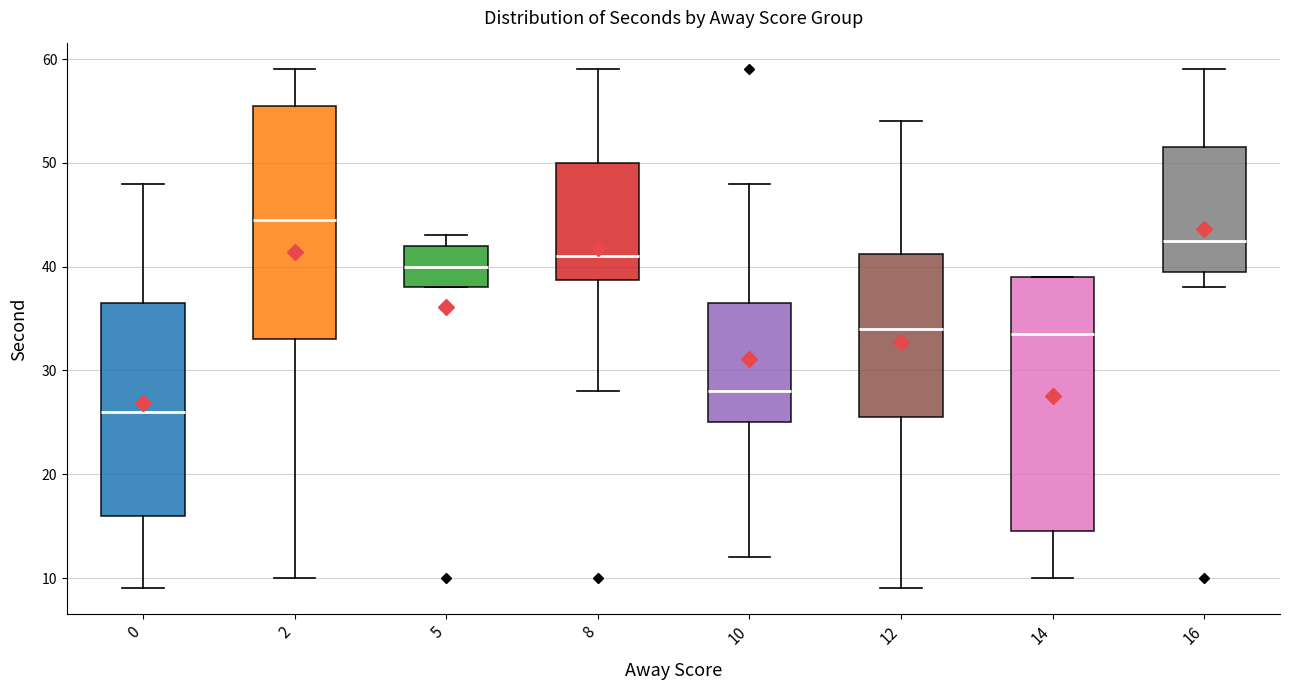

Reading left to right, read every box against the y-axis: the position of its median line, the range the box covers, and the ends of its whiskers. The values are not printed on the chart, so give them approximately, as read against the axis.

0: median 26, box 16 to 37, whiskers 9 to 48
2: median 45, box 33 to 56, whiskers 10 to 59
5: median 40, box 38 to 42, whiskers 38 to 43
8: median 41, box 39 to 50, whiskers 28 to 59
10: median 28, box 25 to 37, whiskers 12 to 48
12: median 34, box 26 to 41, whiskers 9 to 54
14: median 34, box 15 to 39, whiskers 10 to 39
16: median 43, box 40 to 52, whiskers 38 to 59